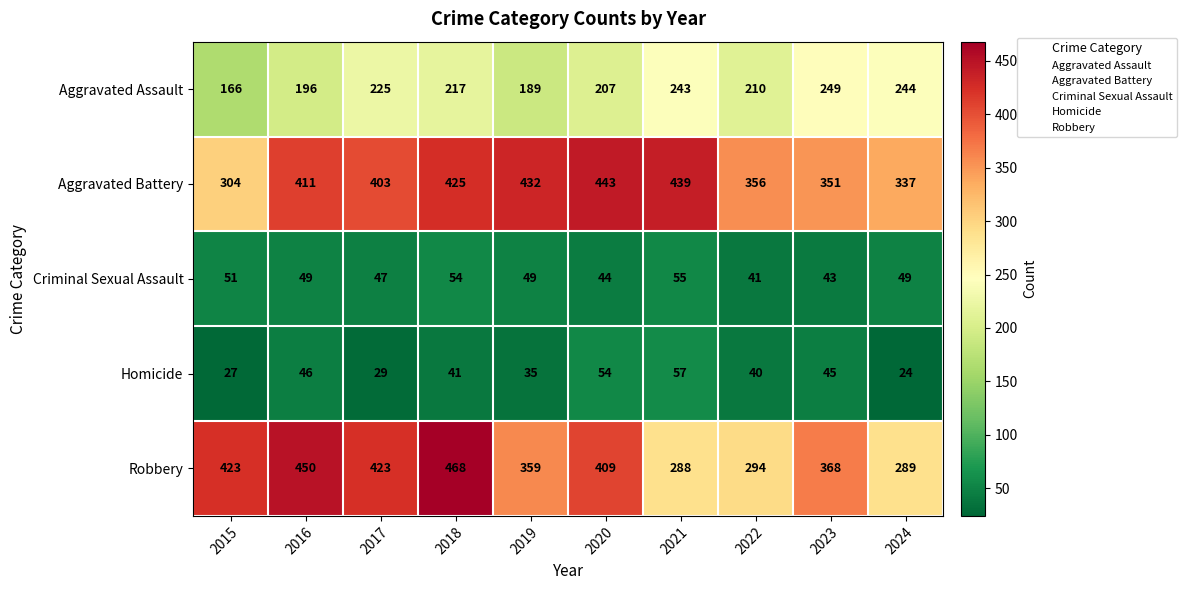

At which category does the chart reach its peak across all series?

2018